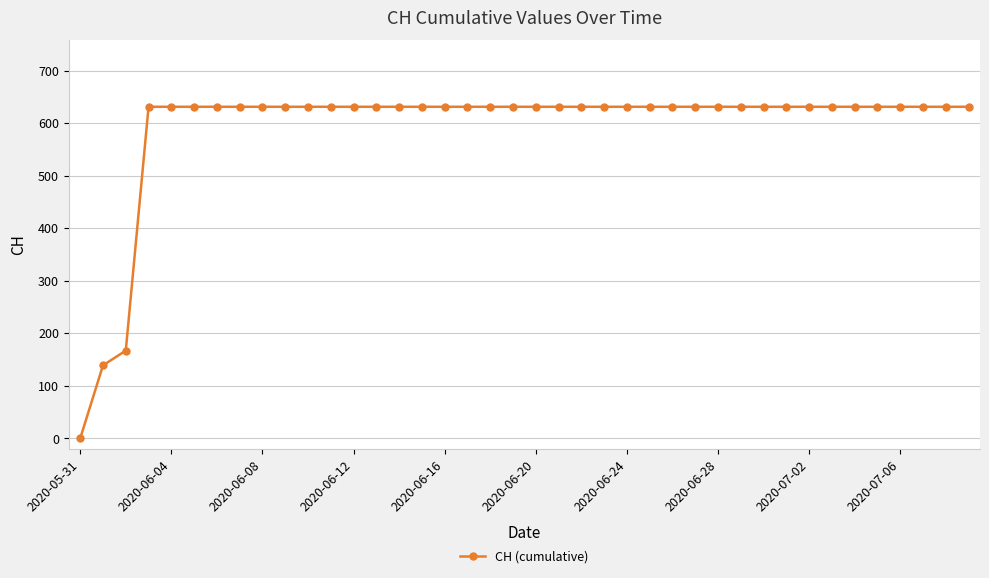

What is the maximum value shown in the chart?

631